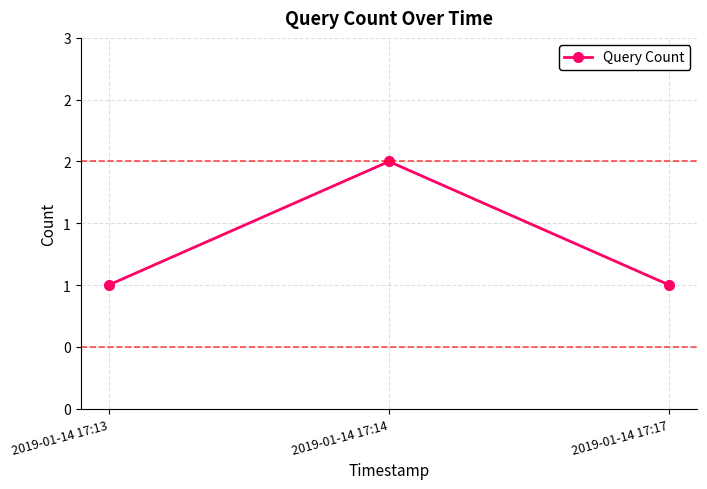

Does the chart have visible grid lines?

Yes